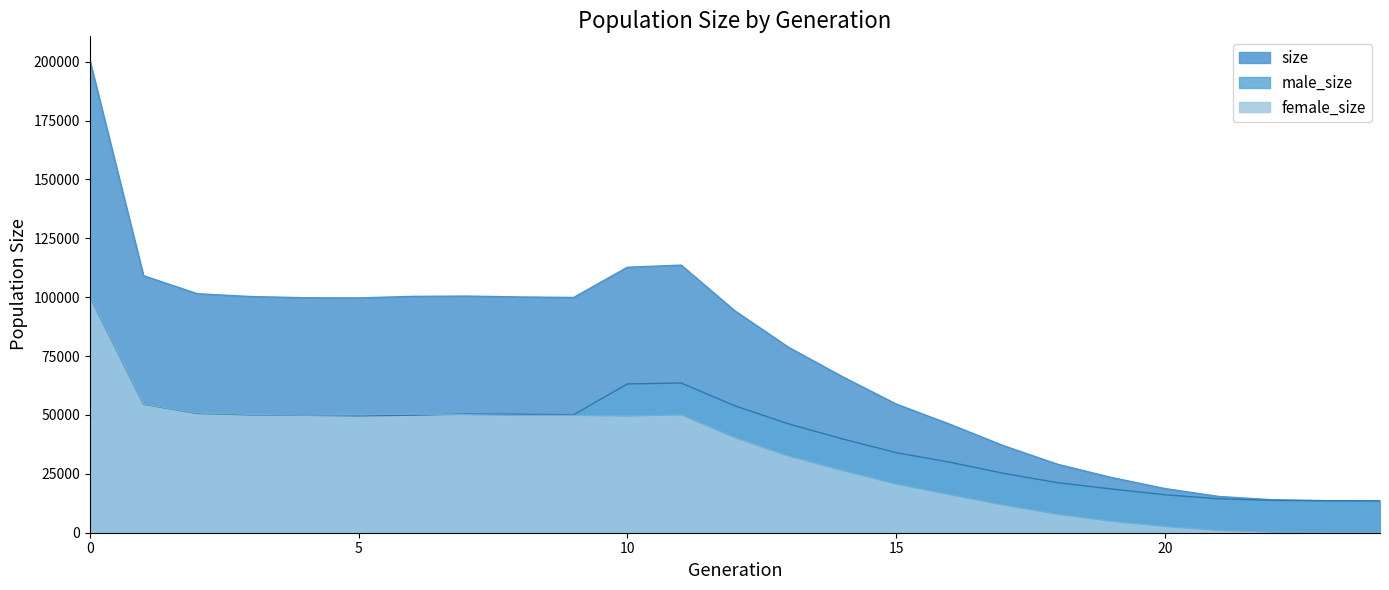

Reading left to right, list all the values displayed in this chart.

size: 200734	109132	101488	100276	99780	99698	100354	100481	100109	99891	112724	113628	94223	78729	66266	54644	46050	36938	29087	23477	18756	15402	13981	13619	13500
male_size: 100287	54519	50634	50027	49864	49618	49903	50371	50304	50093	63177	63576	53881	46202	39852	33992	29937	25205	21254	18603	16123	14414	13750	13563	13500
female_size: 100447	54613	50854	50249	49916	50080	50451	50110	49805	49798	49547	50052	40342	32527	26414	20652	16113	11733	7833	4874	2633	988	231	56	0